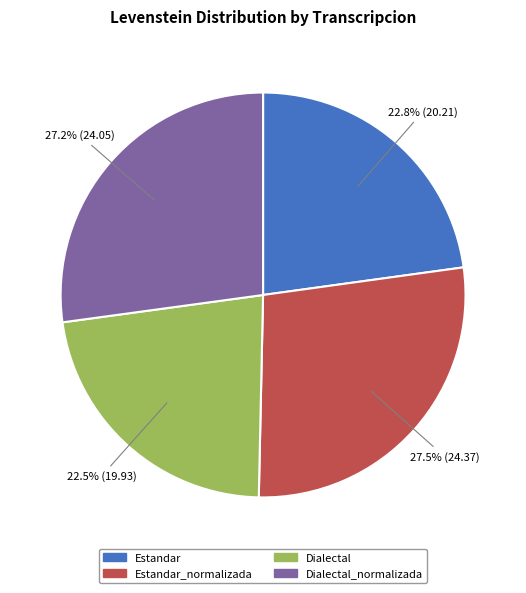

What percentage is NOT represented by Estandar?

77.2%